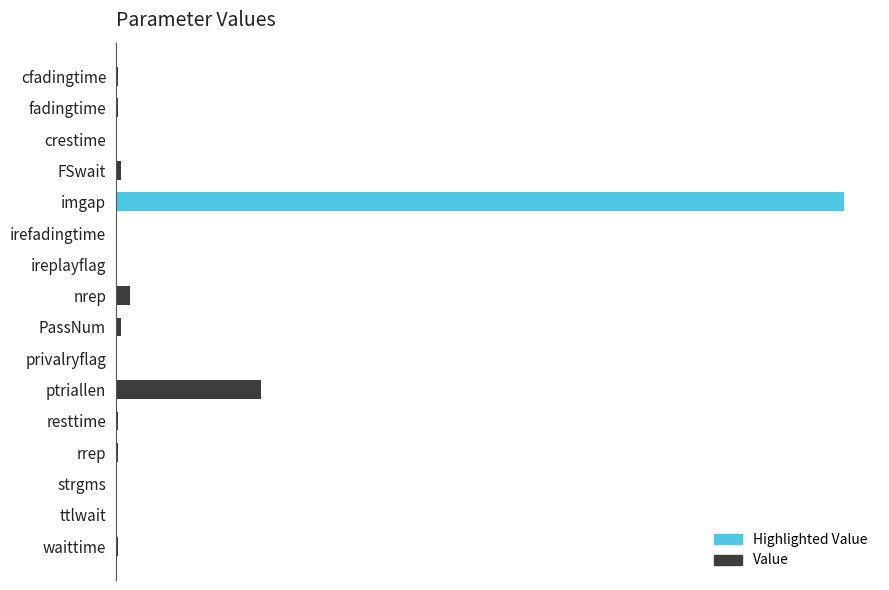

Is it true that the value at resttime is 1.4?

False